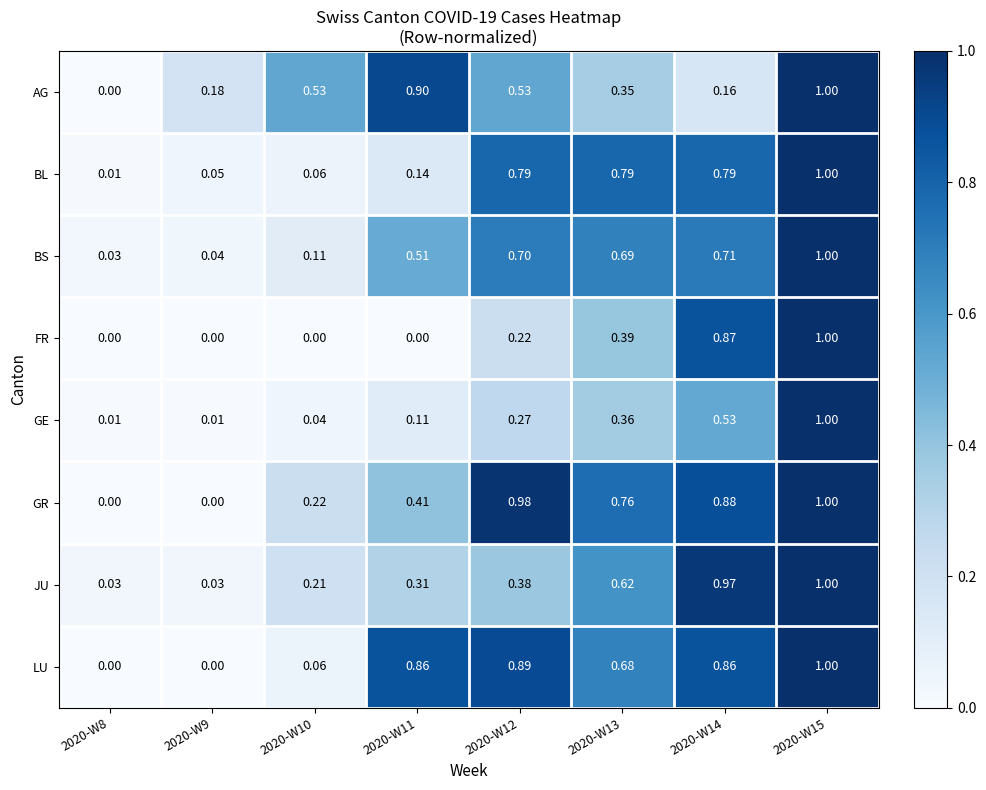

Which series changed the most between 2020-W10 and 2020-W13?

BL